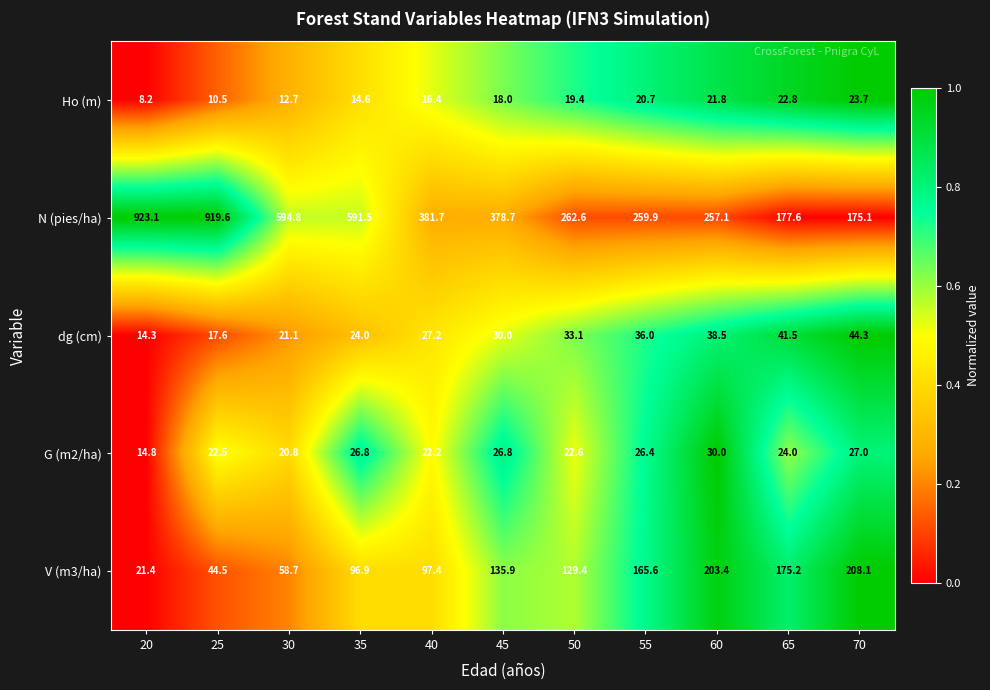

At how many categories does at least one series exceed 441?

4